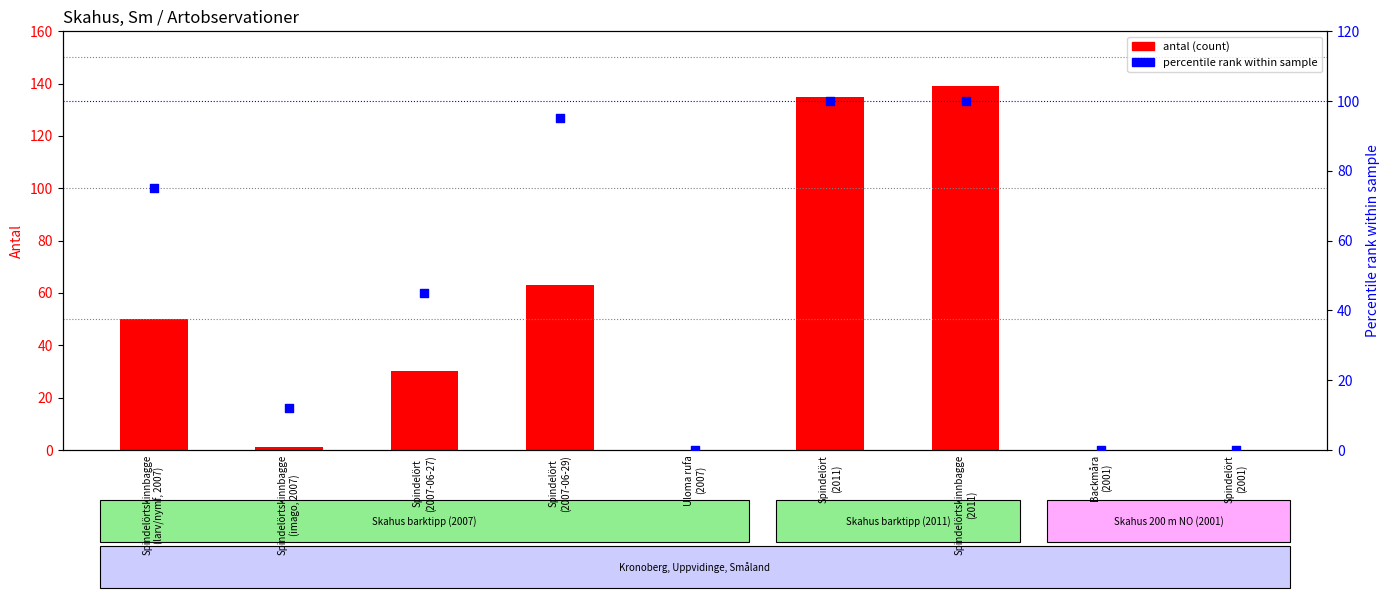

Which series reaches the minimum Y coordinate?

antal (count)